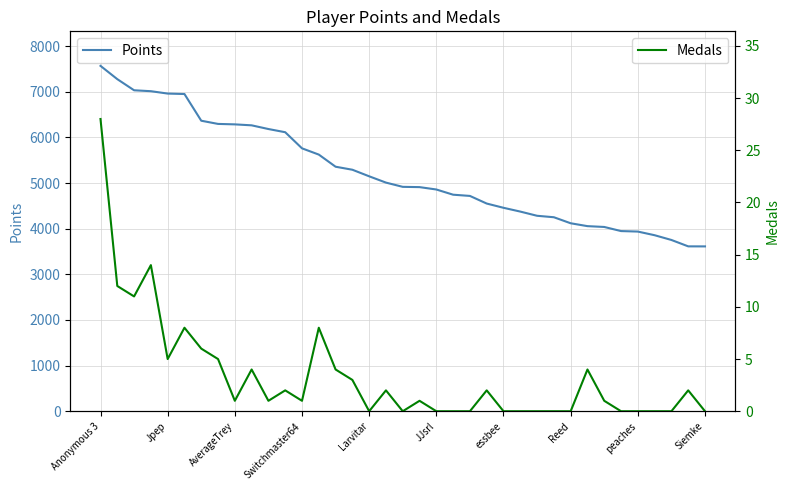

The value of Points at 22 is 4718. True or false?

True